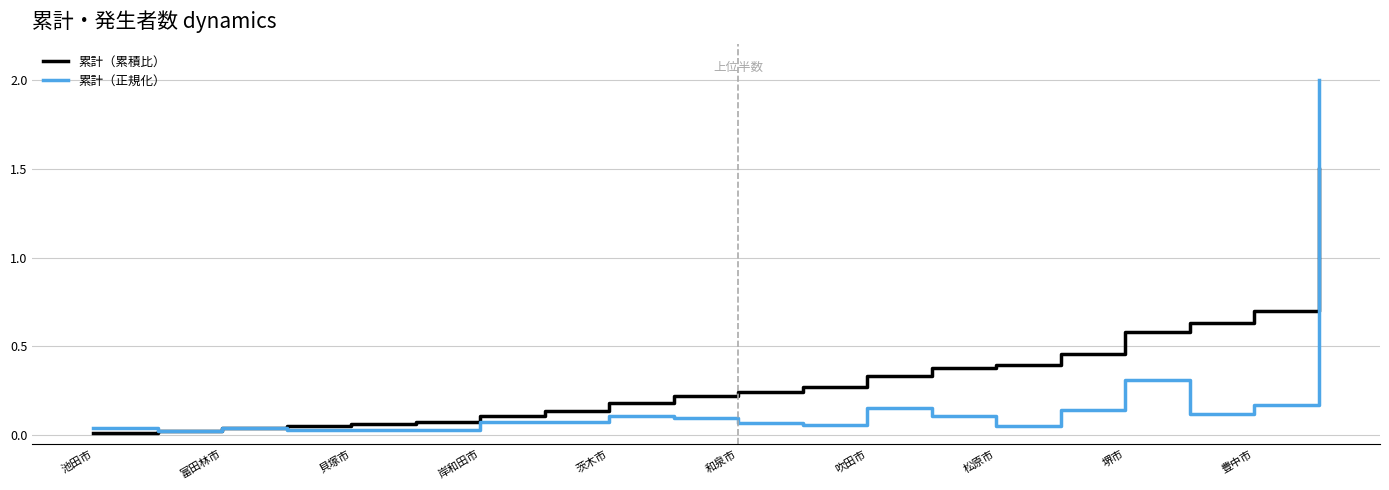

What is the maximum value shown in the chart?

2.0